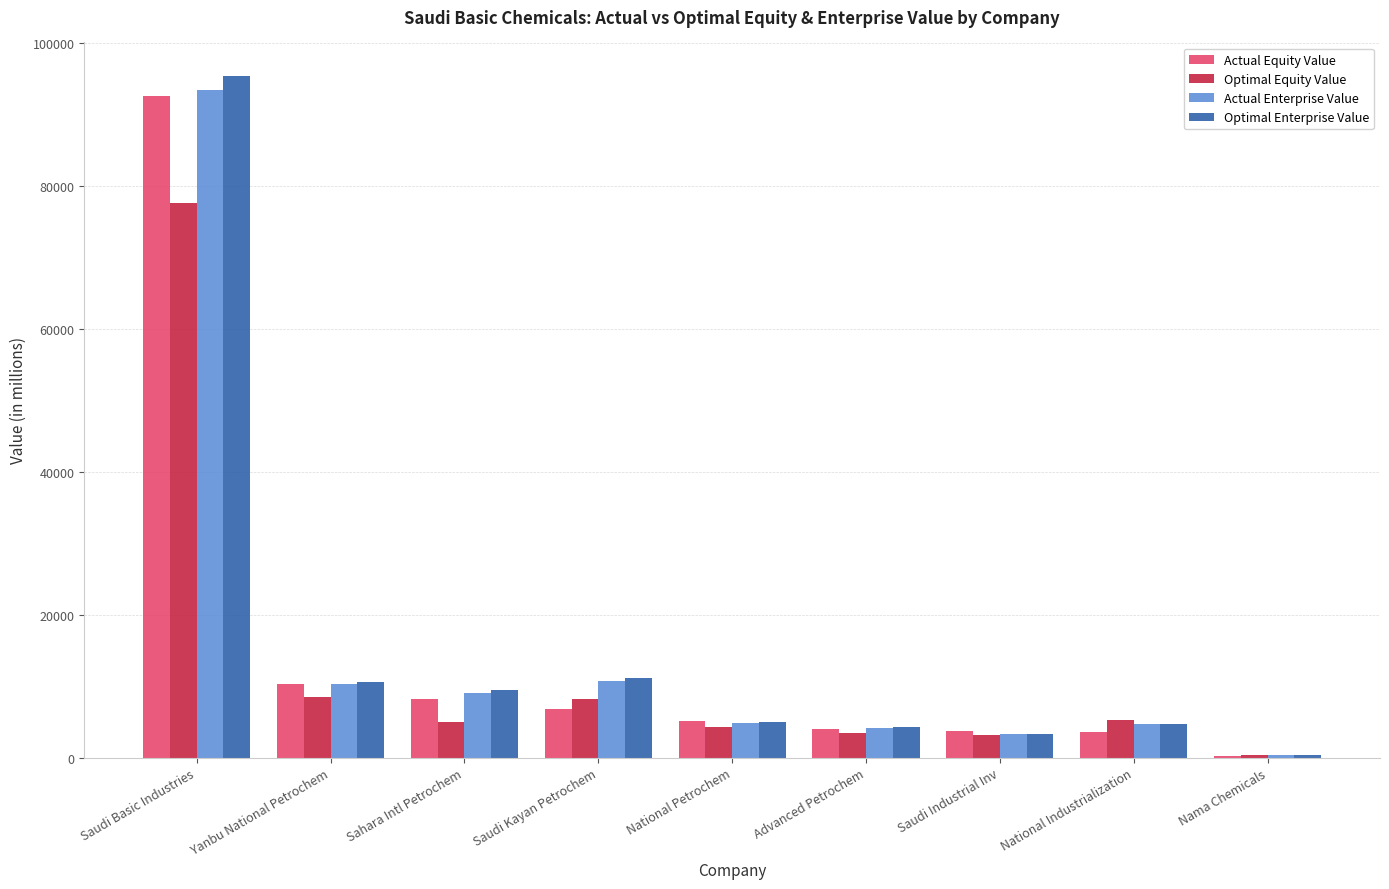

Are the bars horizontal?

No